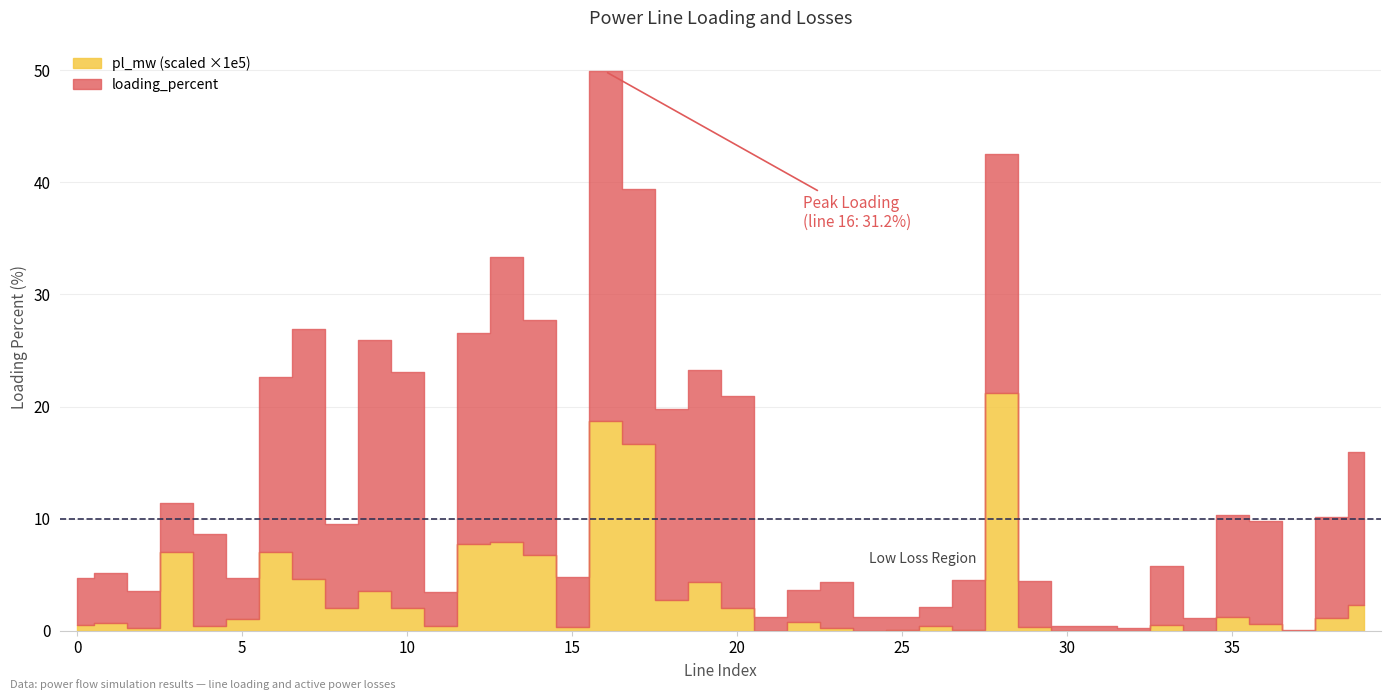

What are all the series names shown in the legend?

loading_percent, pl_mw